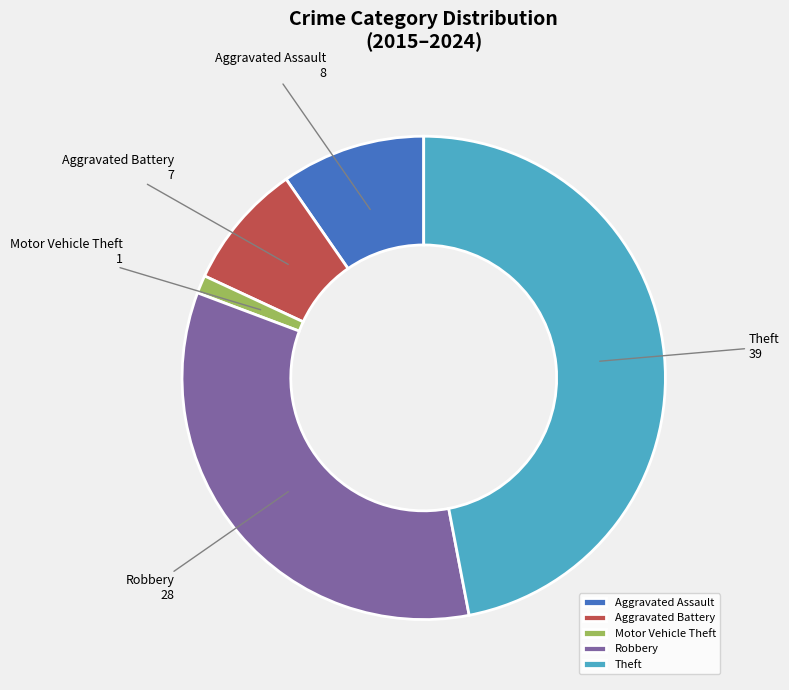

How many slices are in this pie chart?

5